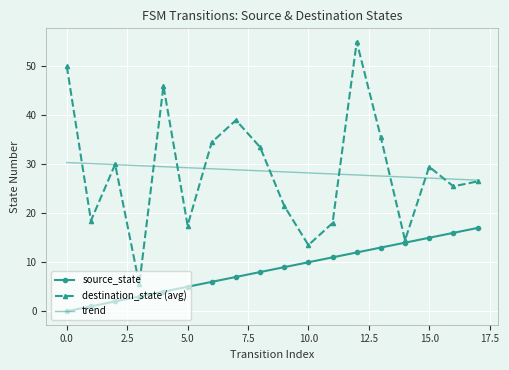

What is the sum of all destination_state (avg) values?

514.0